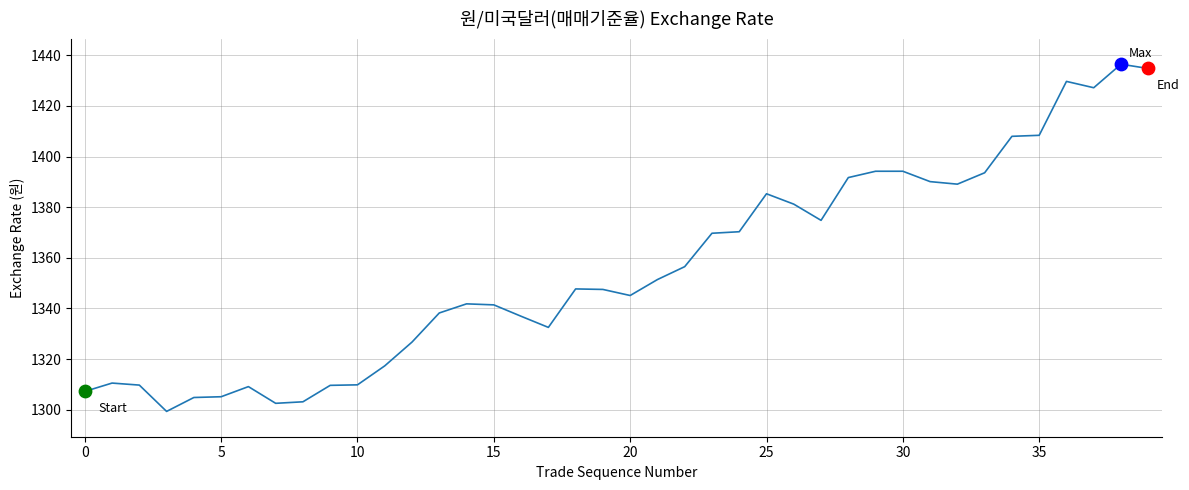

What is the difference between the maximum and minimum values?

137.2